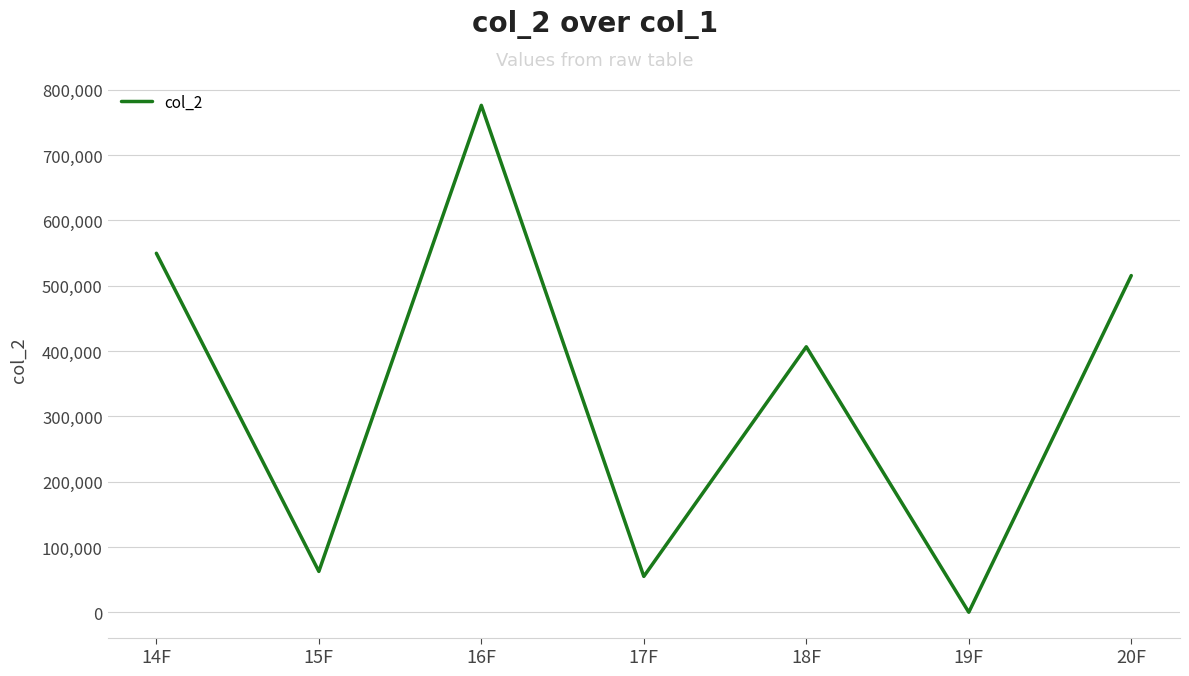

List the labels in order of value, smallest first.

19F, 17F, 15F, 18F, 20F, 14F, 16F